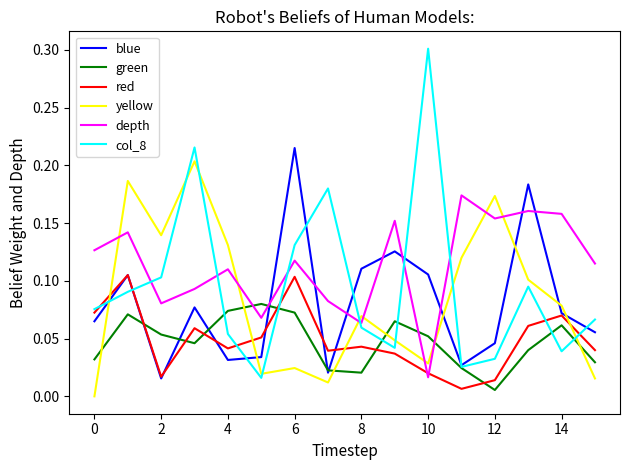

Which series has the widest spread of values?

col_8